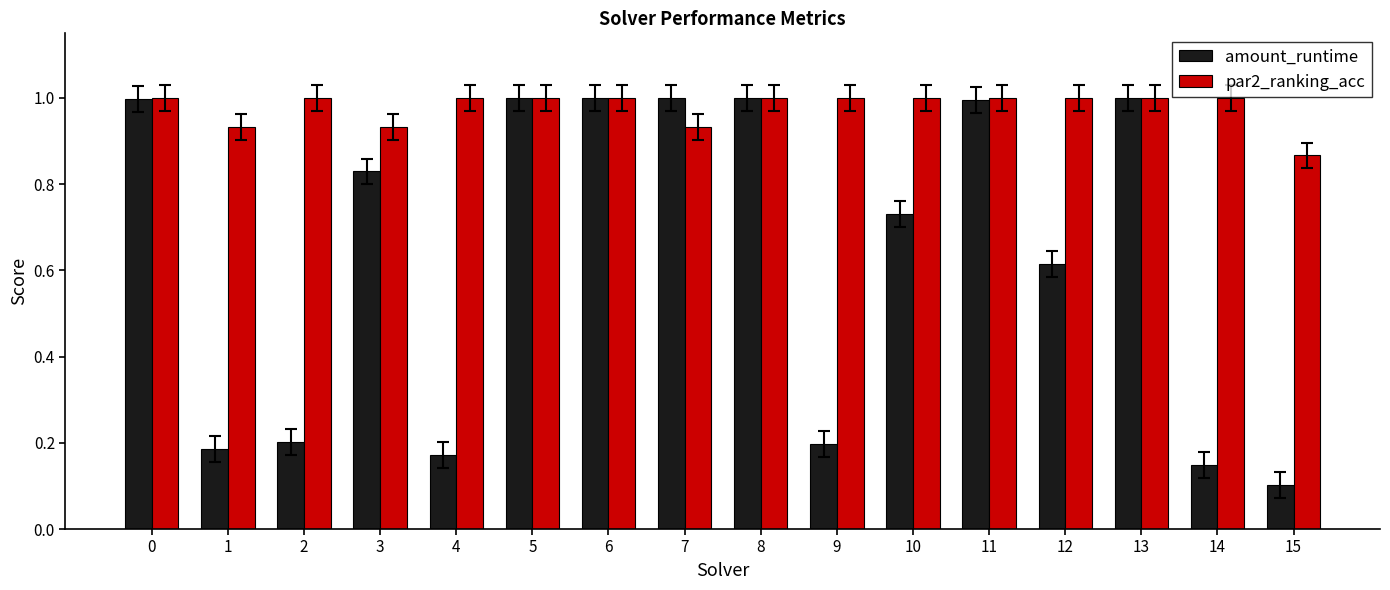

The amount_runtime series shows 1.0 at 11. True or false?

True